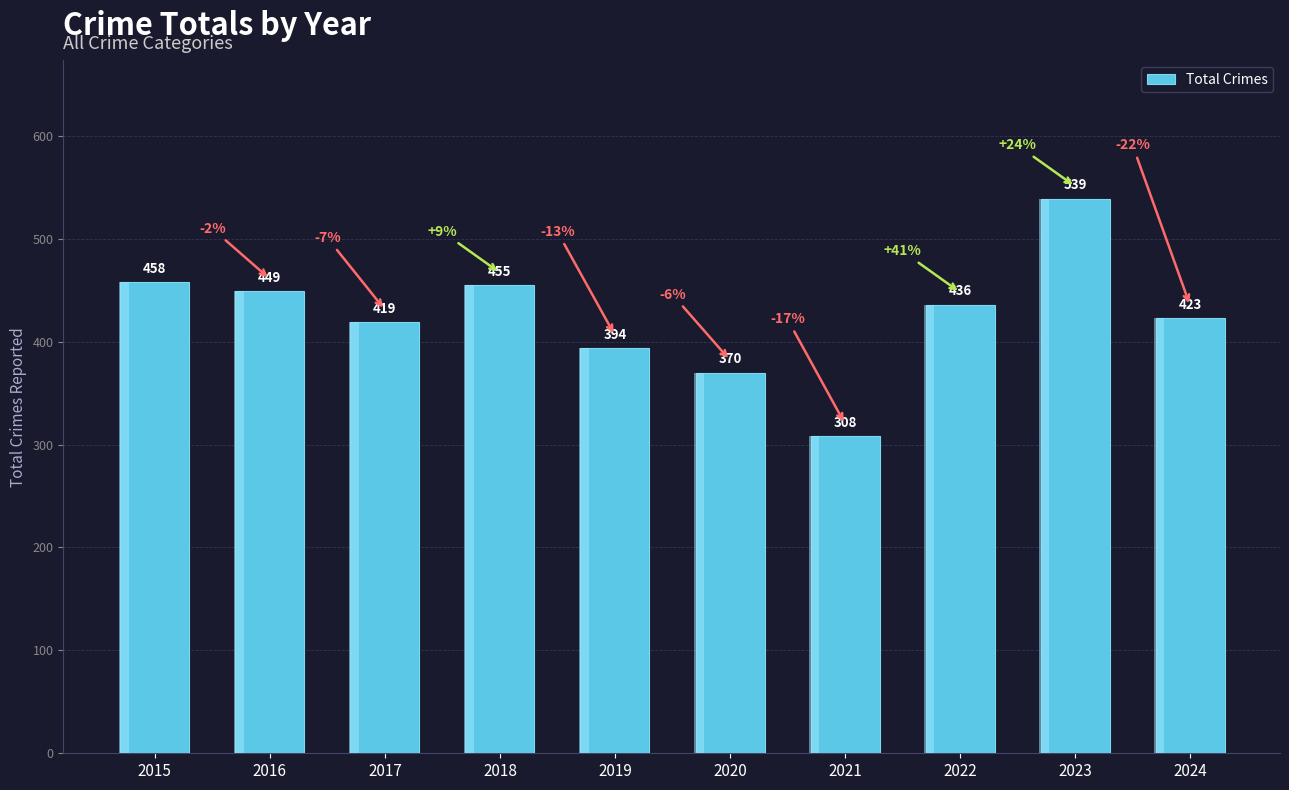

What is the sum of the values at 2015 and 2016?

907